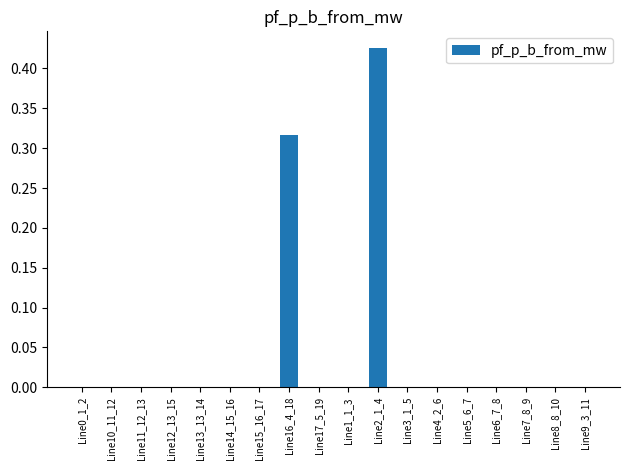

Which category has the highest value across all series?

Line2_1_4